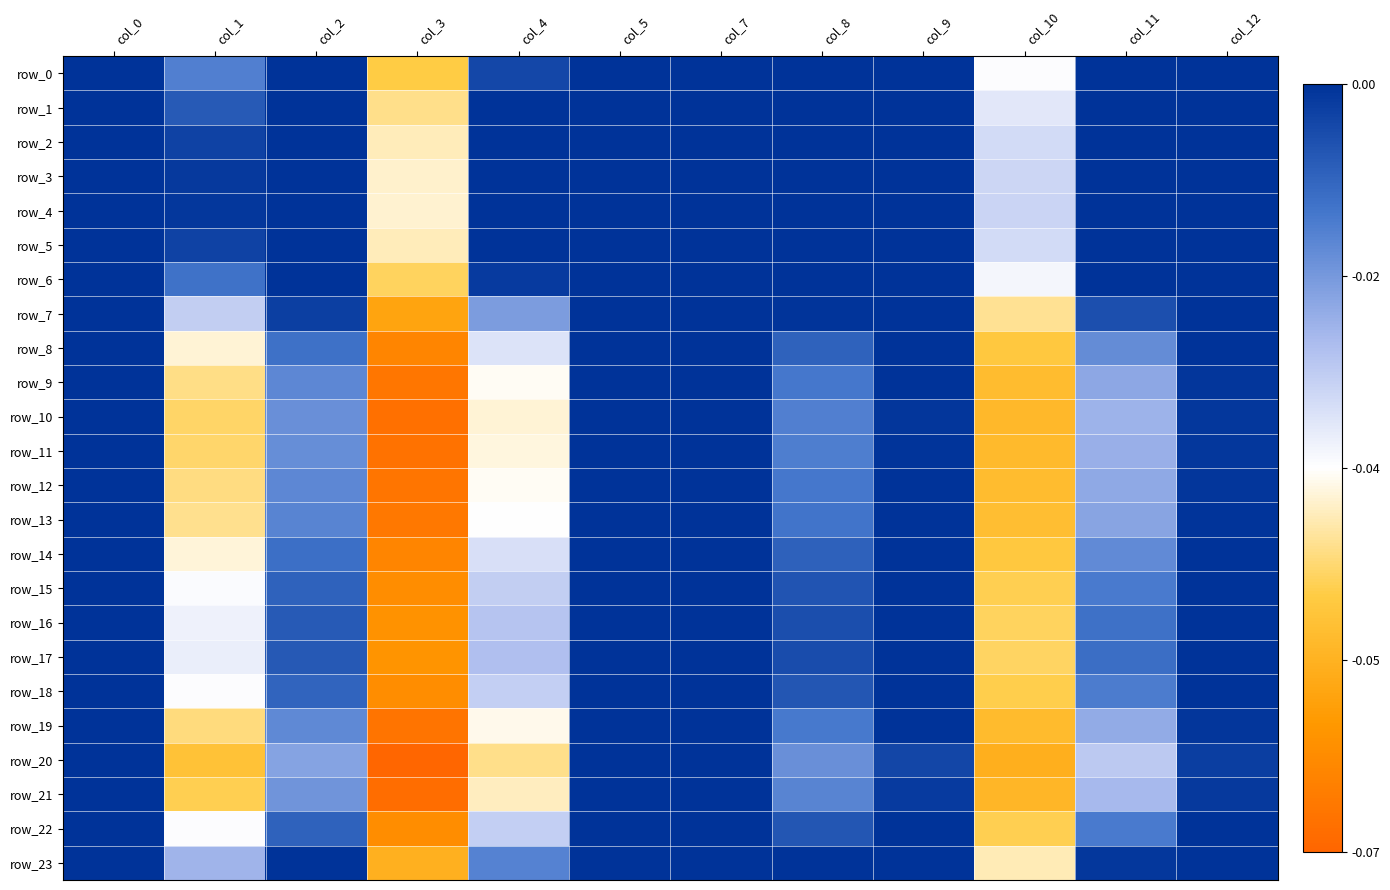

Where does the row_9 series first go above 0?

col_0